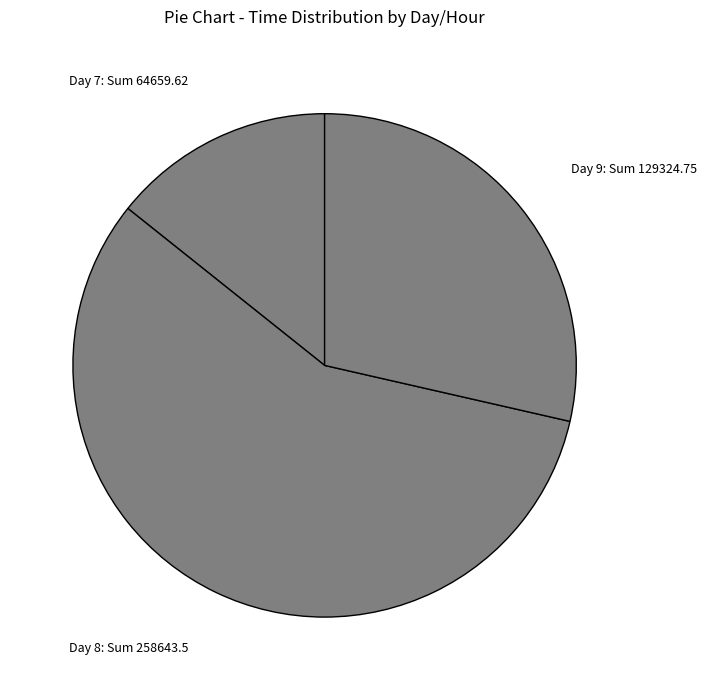

What is the largest slice in the pie chart?

Day 8: Sum 258643.5